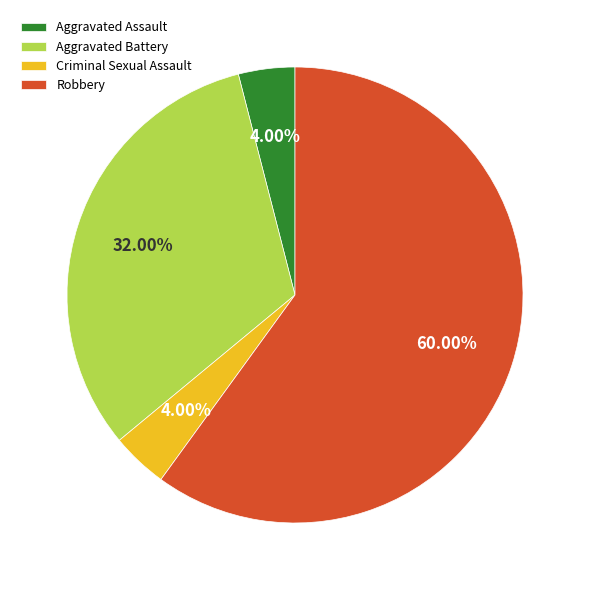

To the nearest percent, what is the average slice percentage?

25%